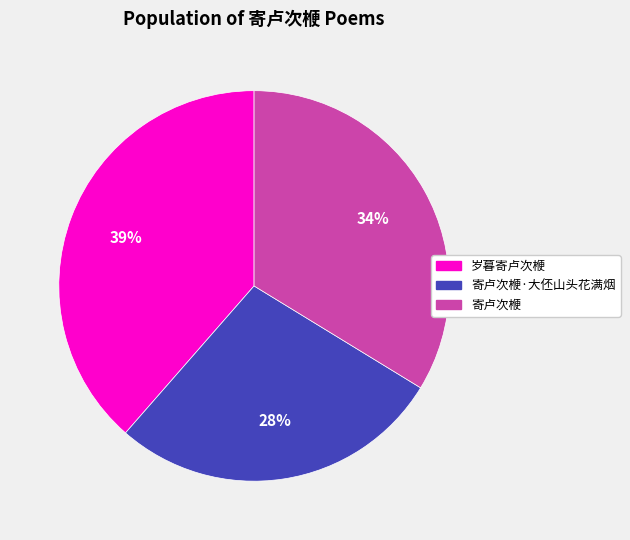

To the nearest percent, what is the difference between the largest and smallest slice percentages?

11%